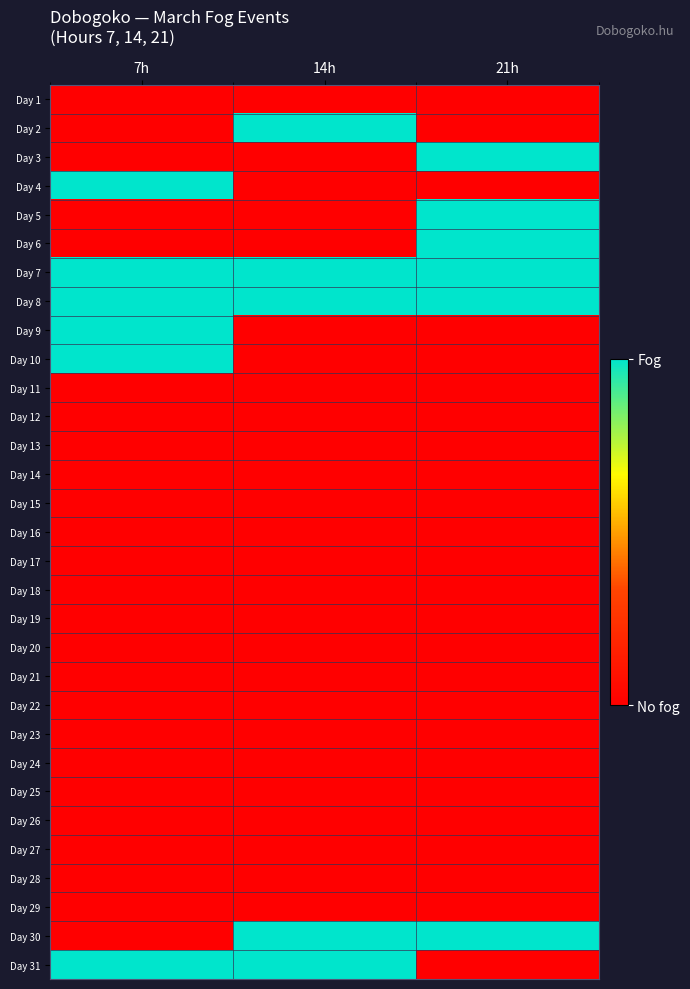

Which category has the highest value across all series?

14h